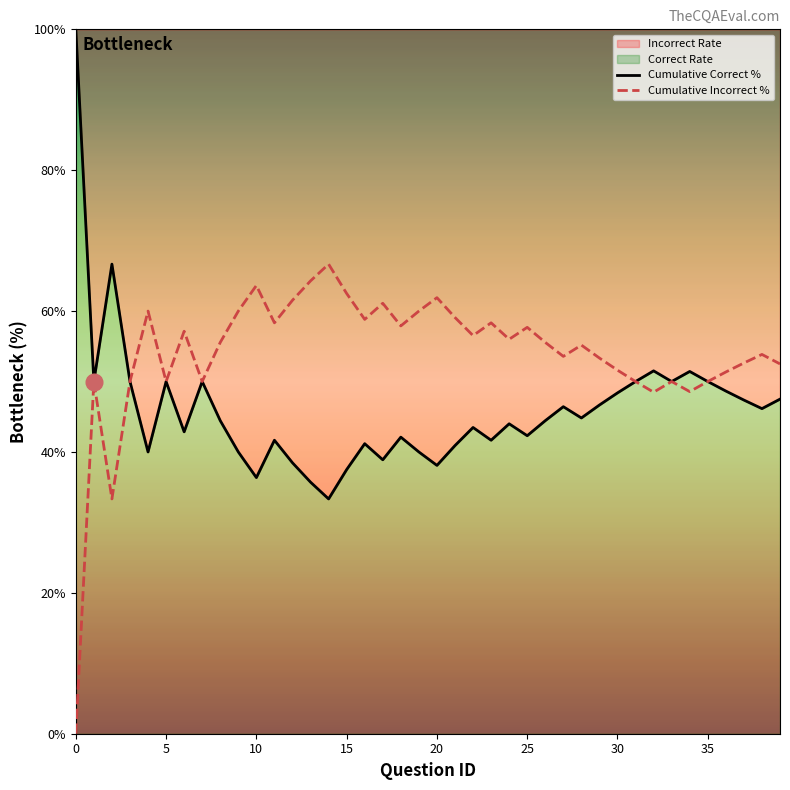

Which series has the largest total across all categories?

Cumulative Incorrect %